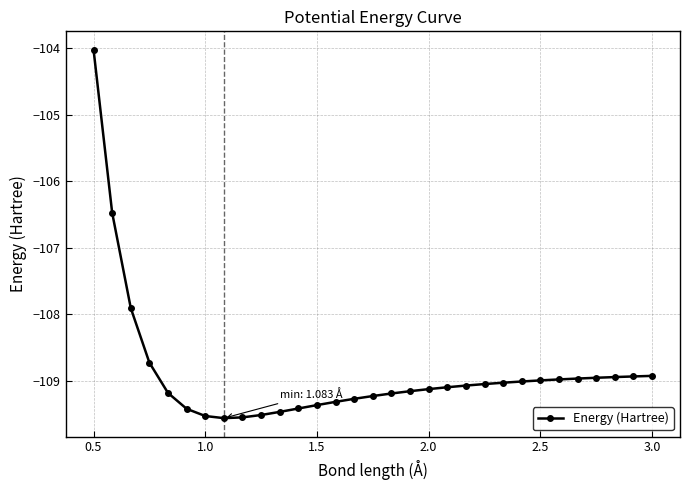

Does the chart have visible grid lines?

Yes